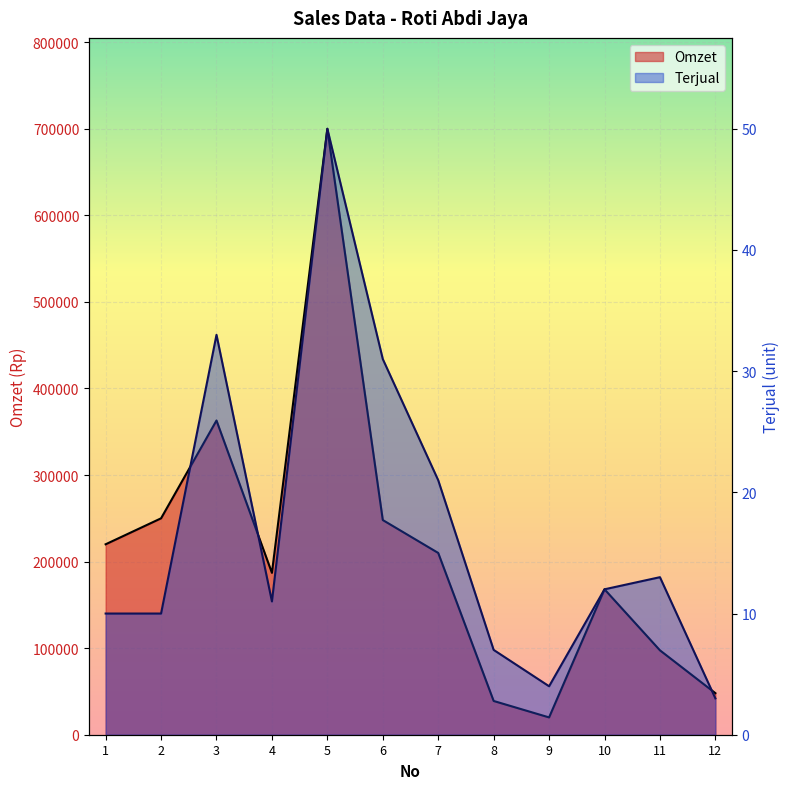

Rank the series at 10 from lowest to highest value.

Terjual, Omzet